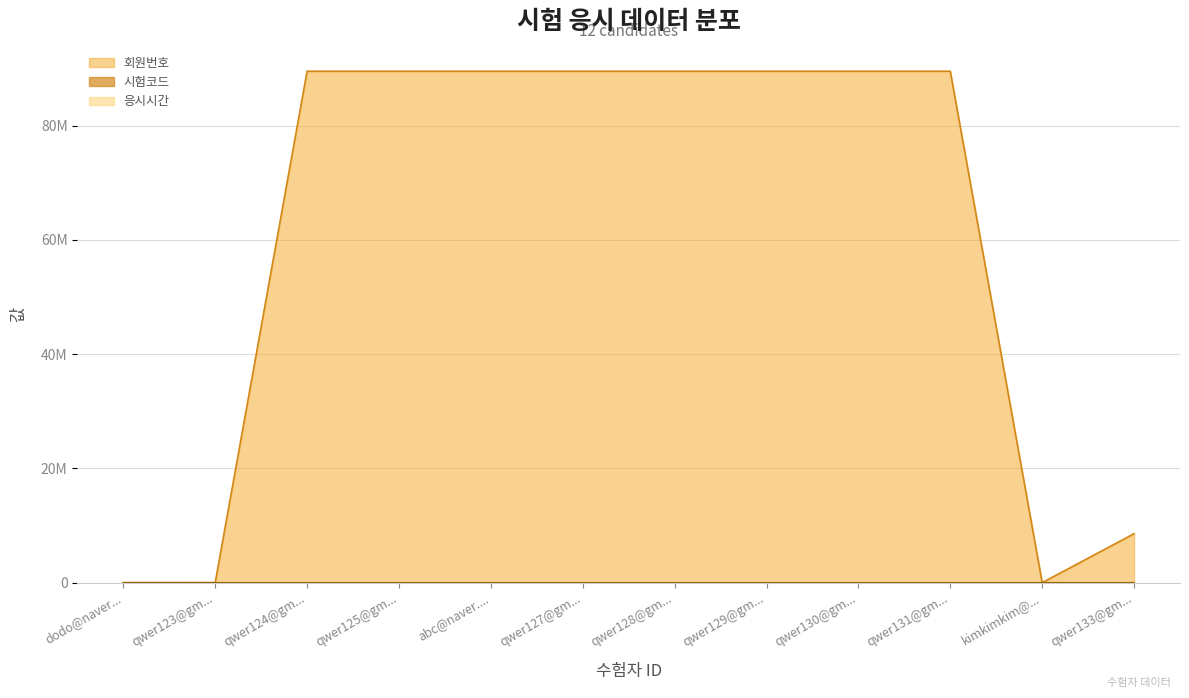

What is the total value across all series at qwer124@gm...?

89552524.5